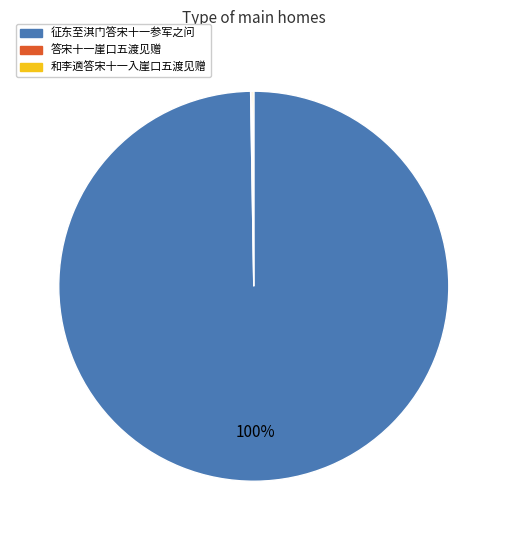

To the nearest percent, what is the difference between the largest and smallest slice percentages?

100%